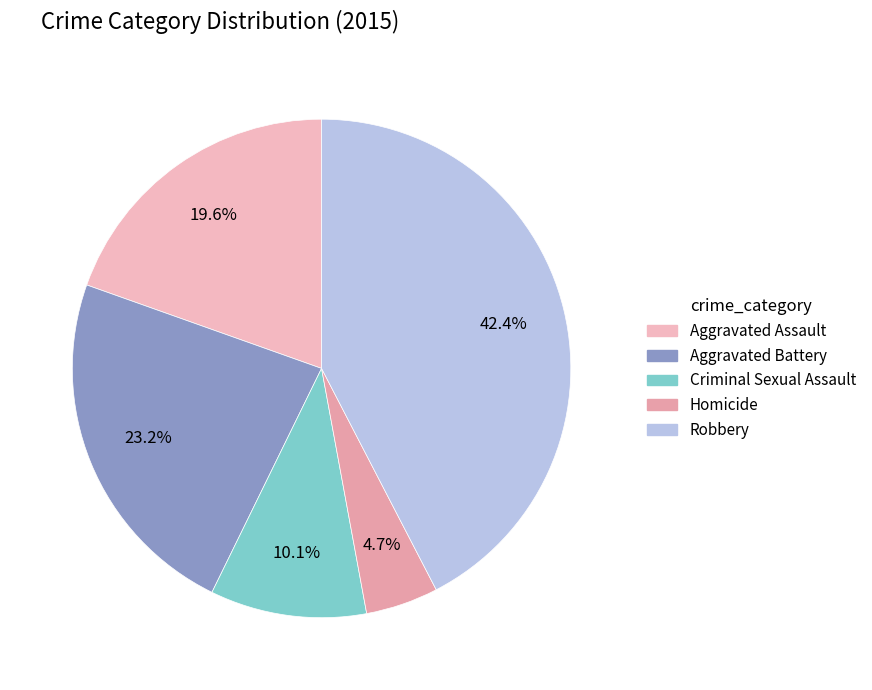

What percentage is NOT represented by Criminal Sexual Assault?

89.9%